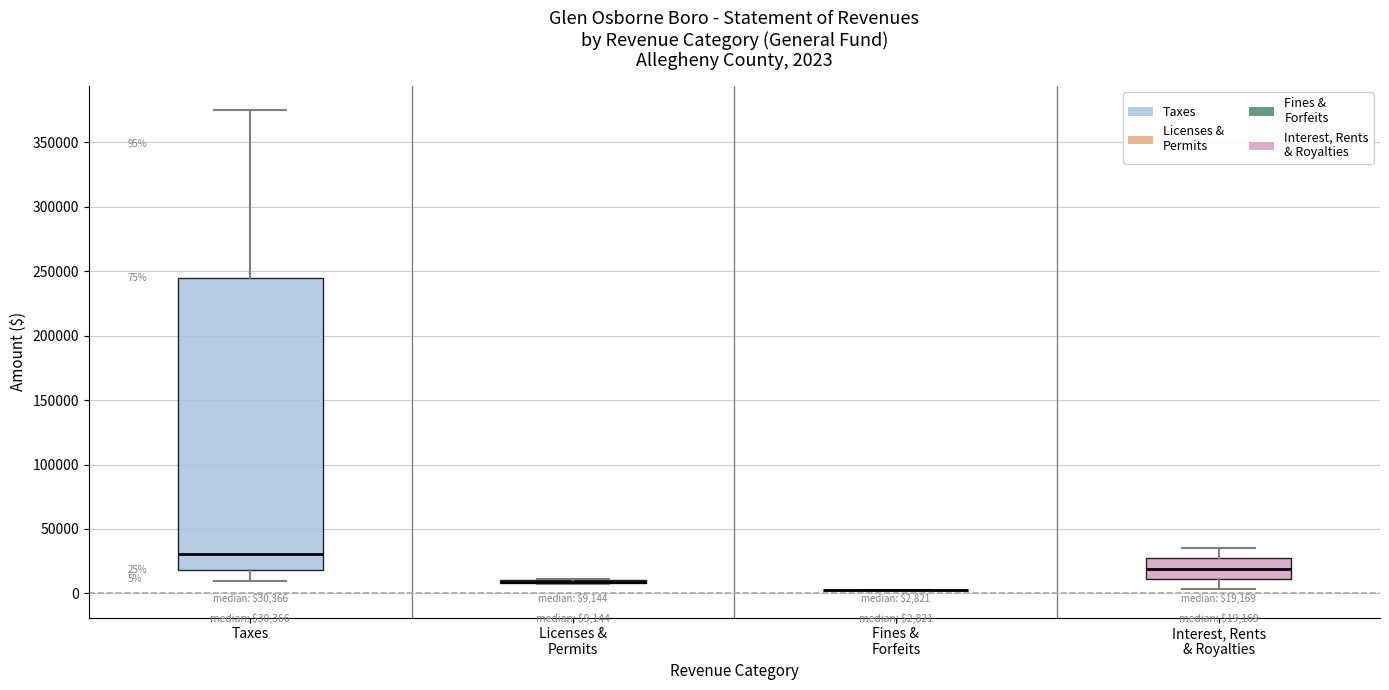

Comparing the boxes themselves (not the whiskers), which one is the tallest?

Taxes